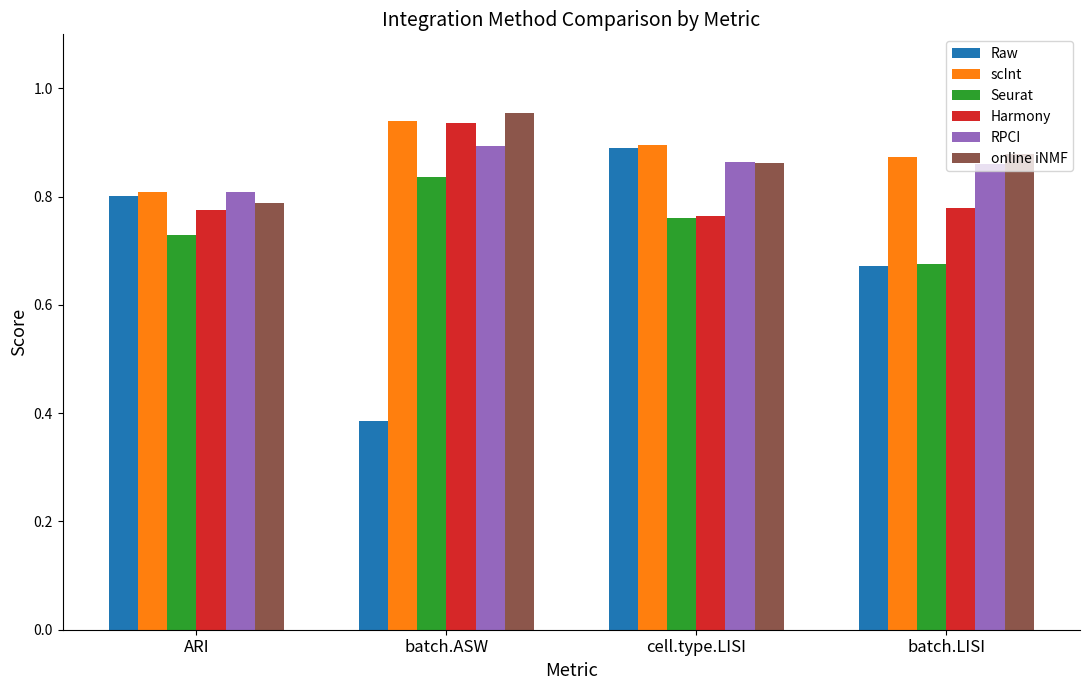

What is the label of the 2nd bar from the left?

batch.ASW